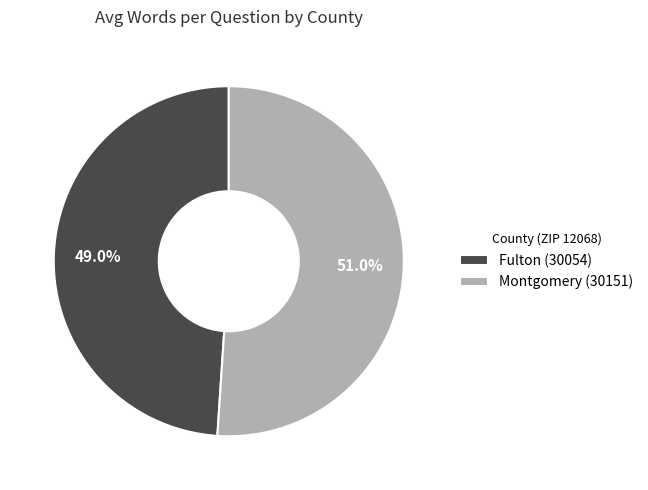

To the nearest percent, what is the combined percentage of Fulton (30054) and Montgomery (30151)?

100%